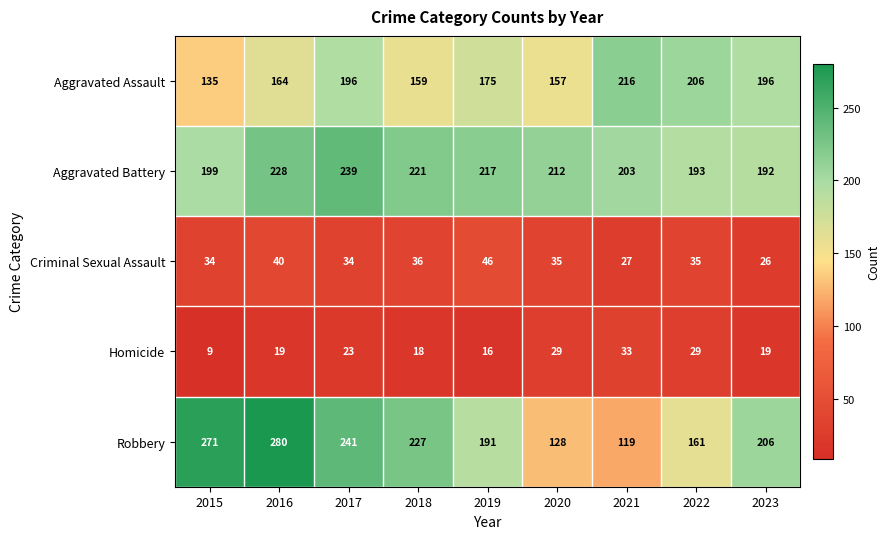

At how many categories does at least one series exceed 142?

9